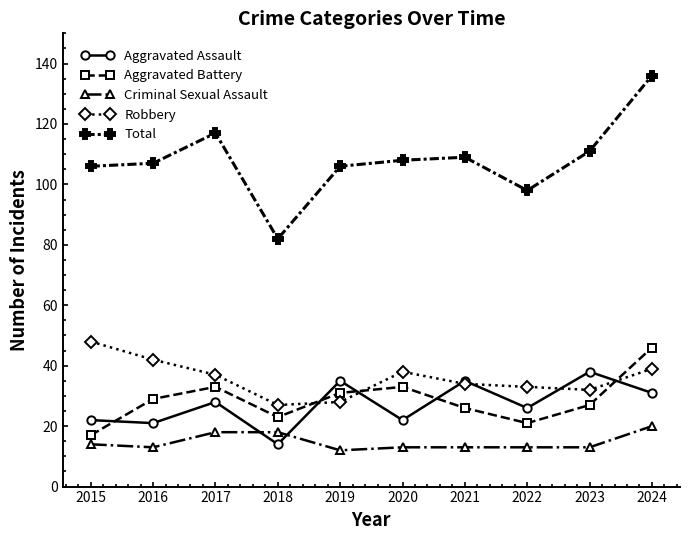

The Aggravated Battery series shows 33 at 2020. True or false?

True